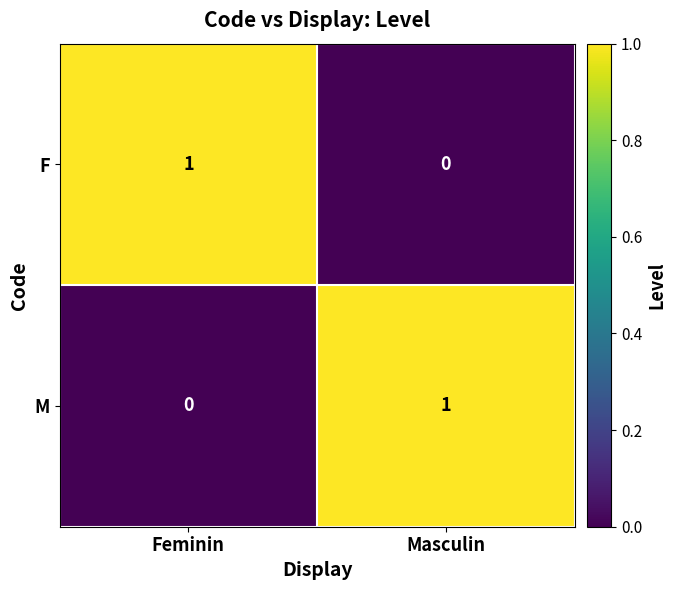

What is the greatest value displayed?

1